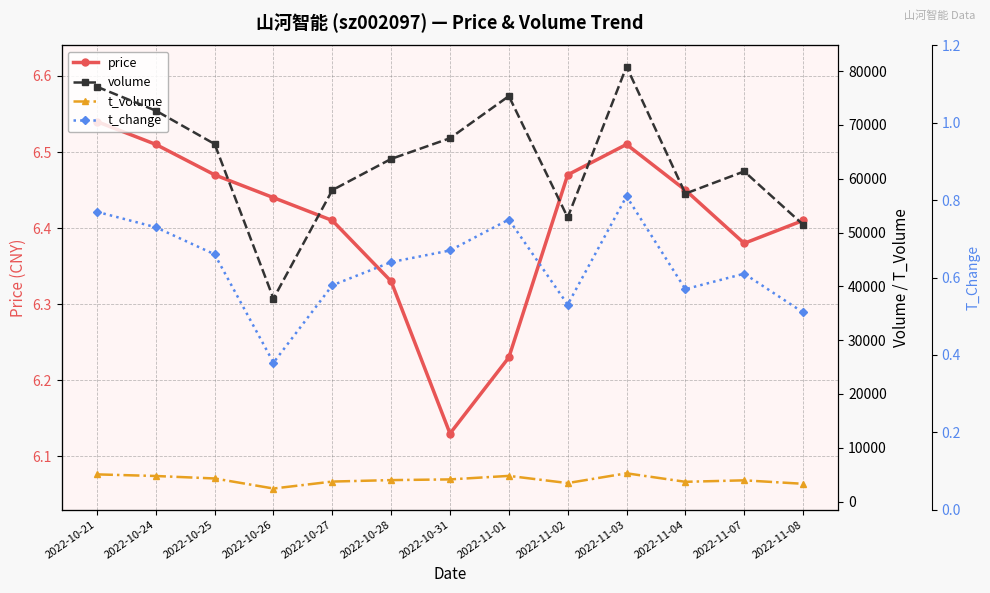

Which series has the largest total across all categories?

volume